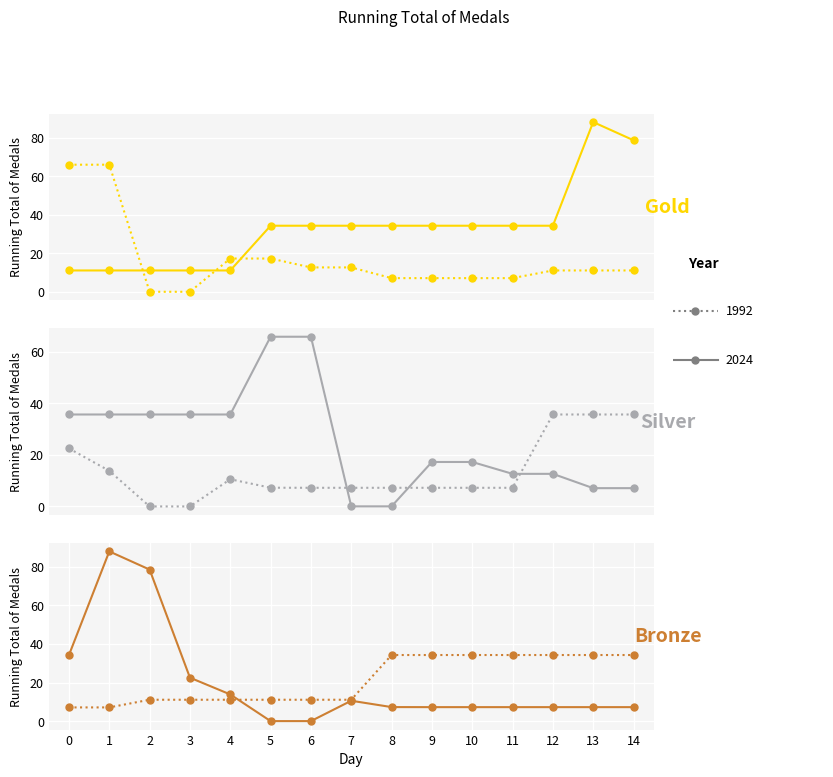

At which category is the sum across all series the highest?

1